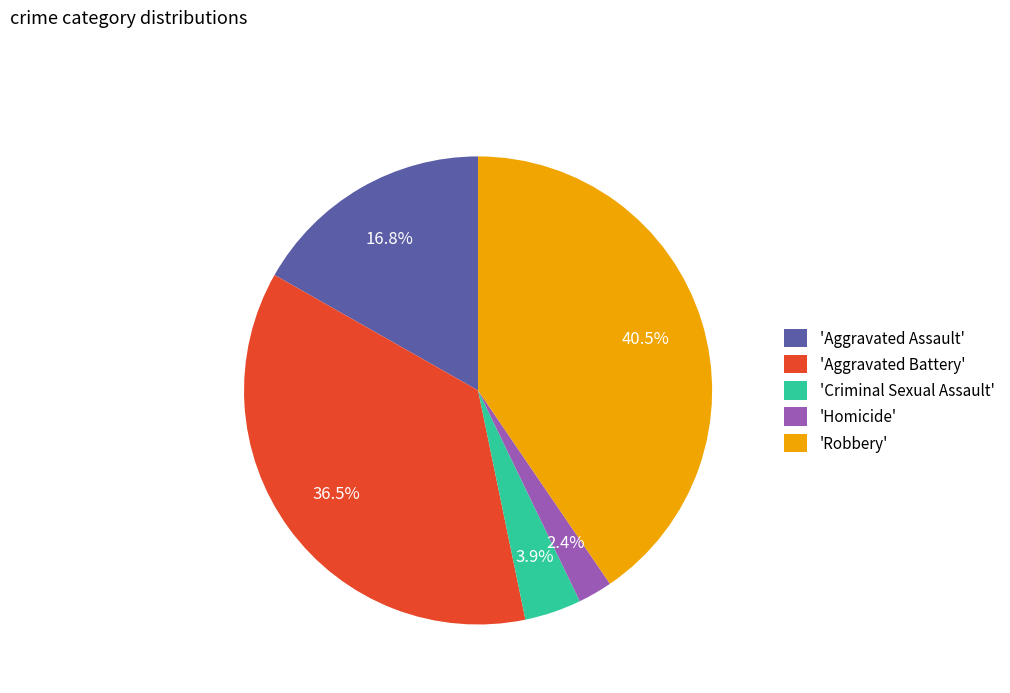

Is the sum of 'Criminal Sexual Assault' and 'Robbery' greater than half?

No